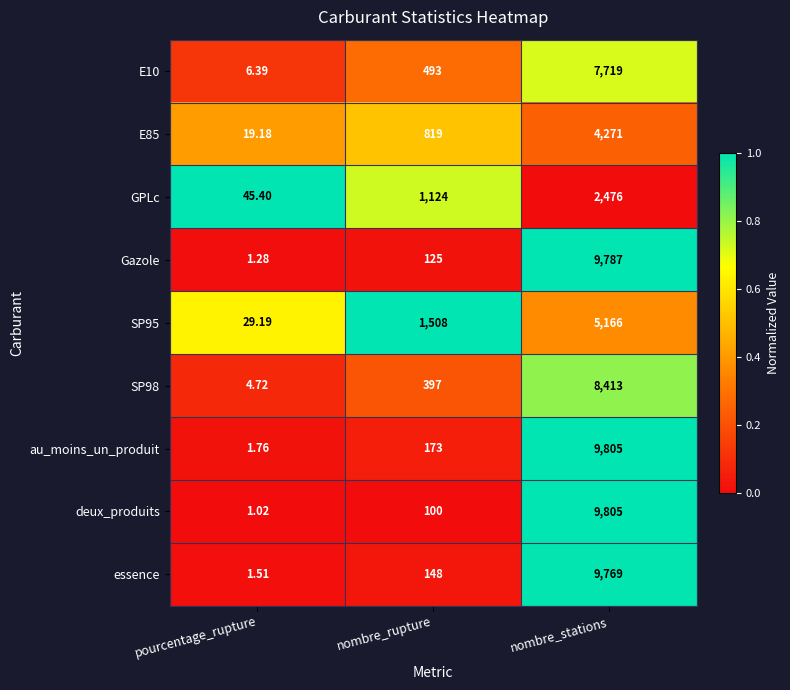

At which category is the sum across all series the highest?

nombre_stations